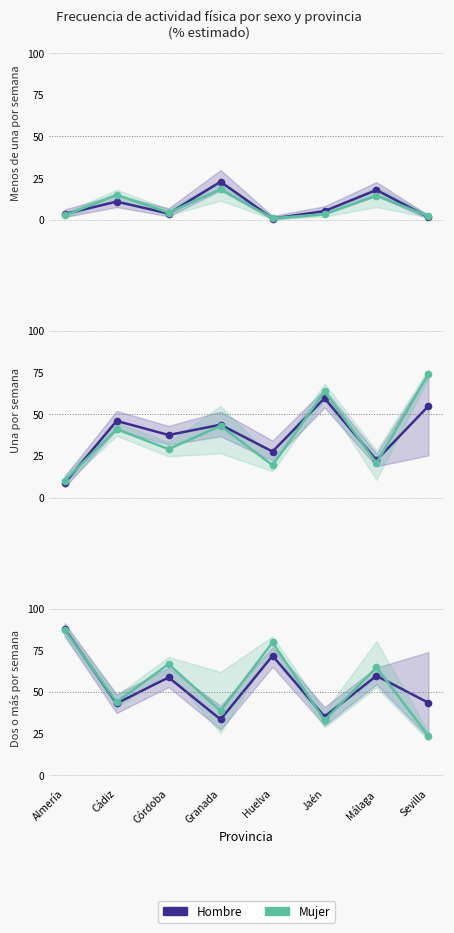

At which category is the sum across all series the highest?

Almería